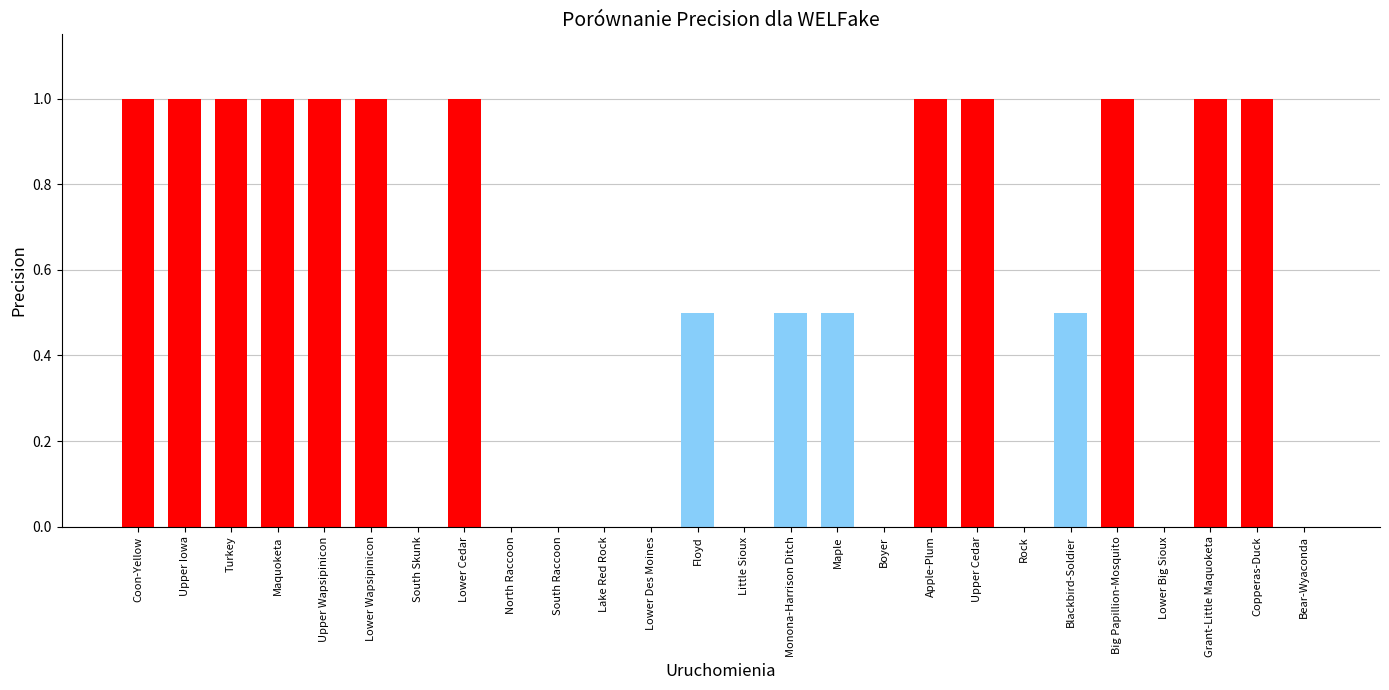

What is the change in value from South Skunk to Floyd?

+0.5